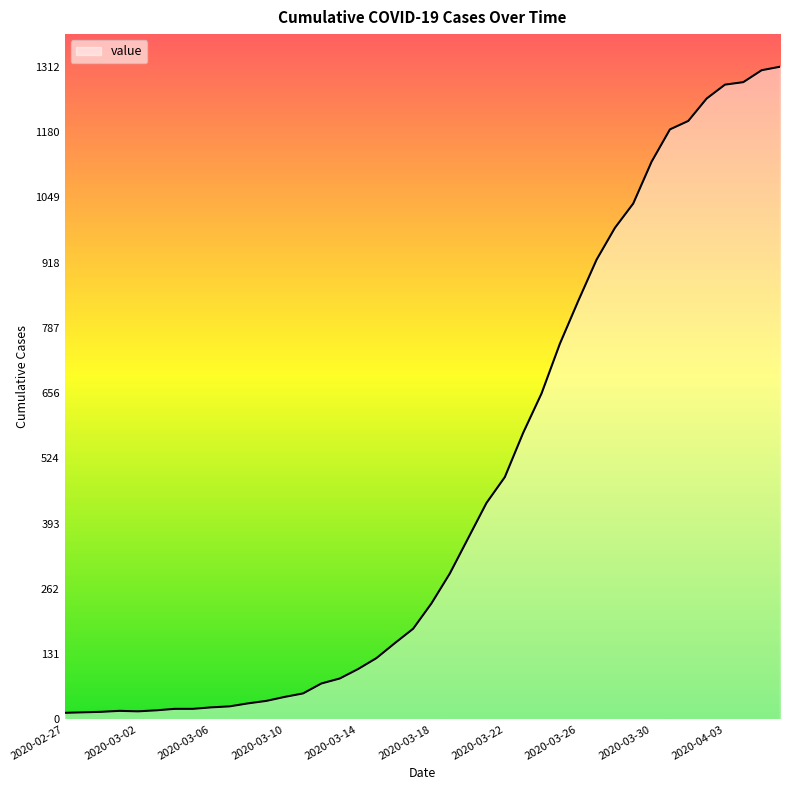

What is the greatest value displayed?

1312